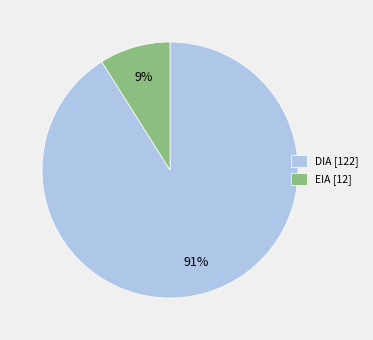

Is there any slice that represents more than half of the pie?

Yes